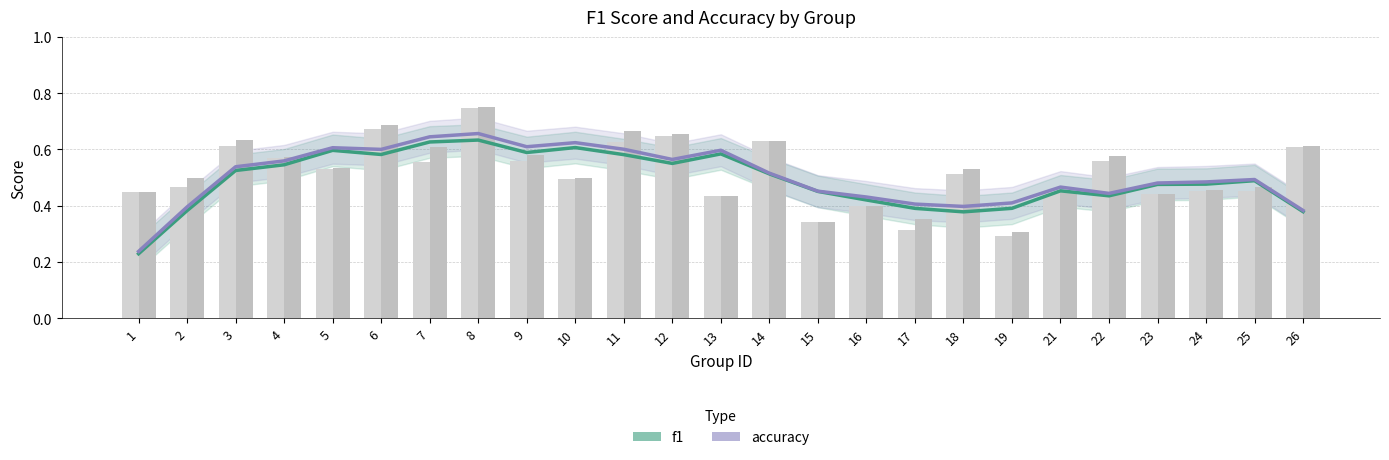

Which category has the lowest value in the f1 series?

1